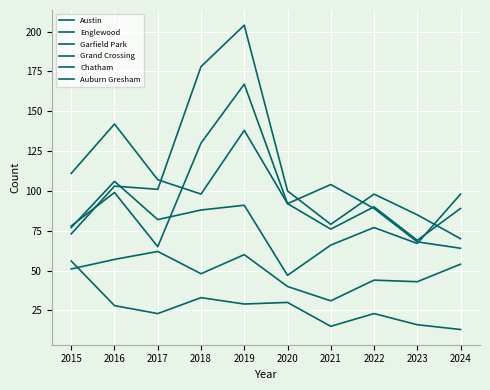

Is the value of Austin at 2020 greater than the value of Grand Crossing at 2015?

Yes